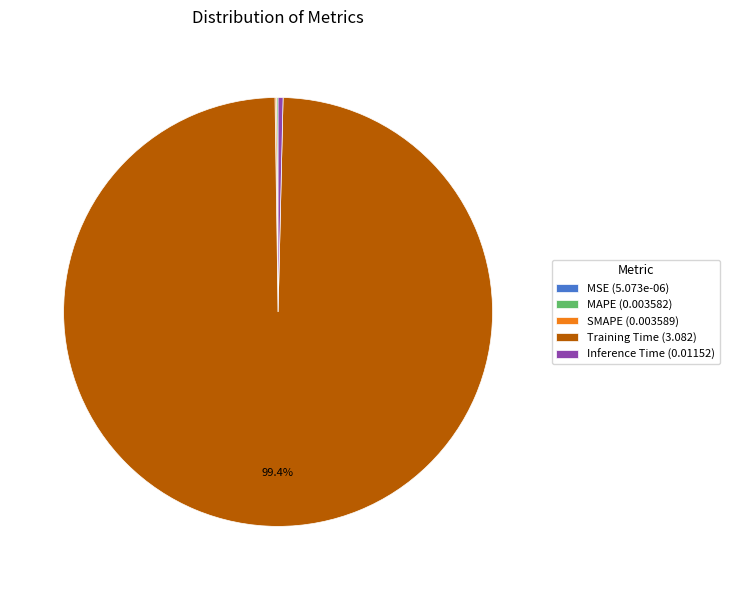

Which has a higher value, Training Time (3.082) or Inference Time (0.01152)?

Training Time (3.082)